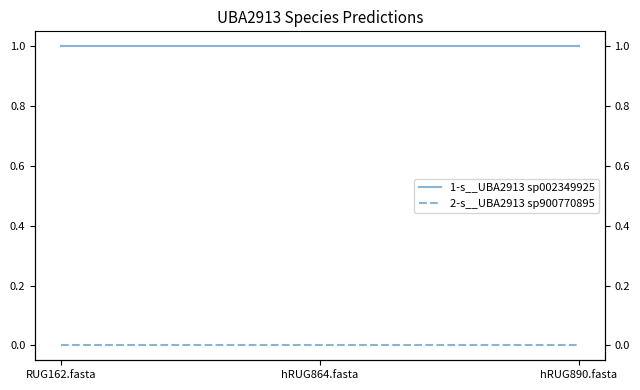

List the series in order of their overall mean, highest first.

1-s__UBA2913 sp002349925, 2-s__UBA2913 sp900770895